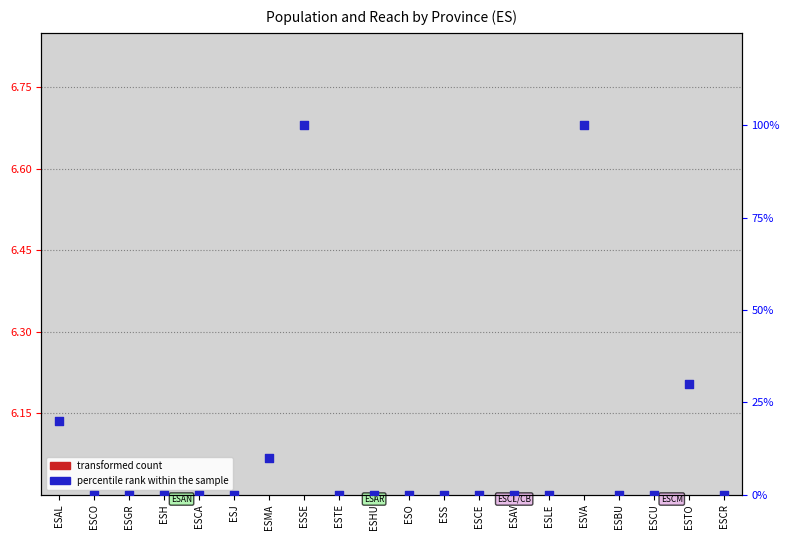

Which series has the largest Y range (max minus min)?

percentile rank within the sample